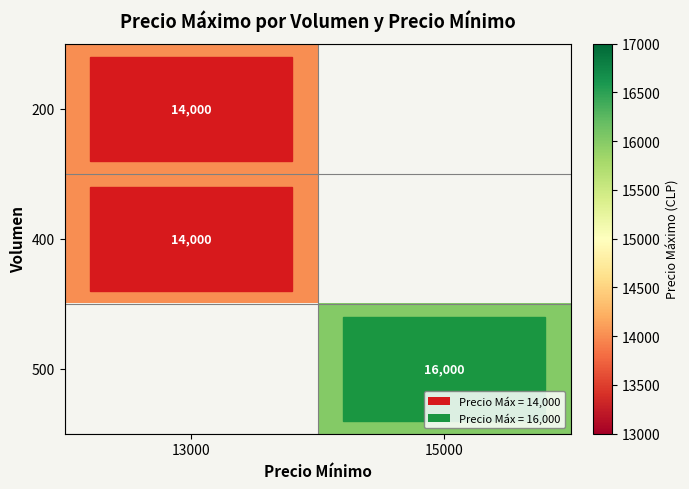

The value of 400 at 13000 is 6359. True or false?

False